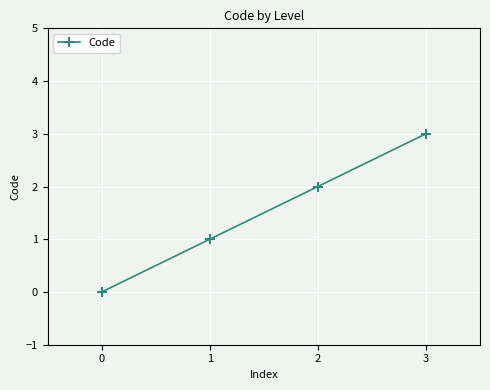

What is the difference between the maximum and minimum values?

3